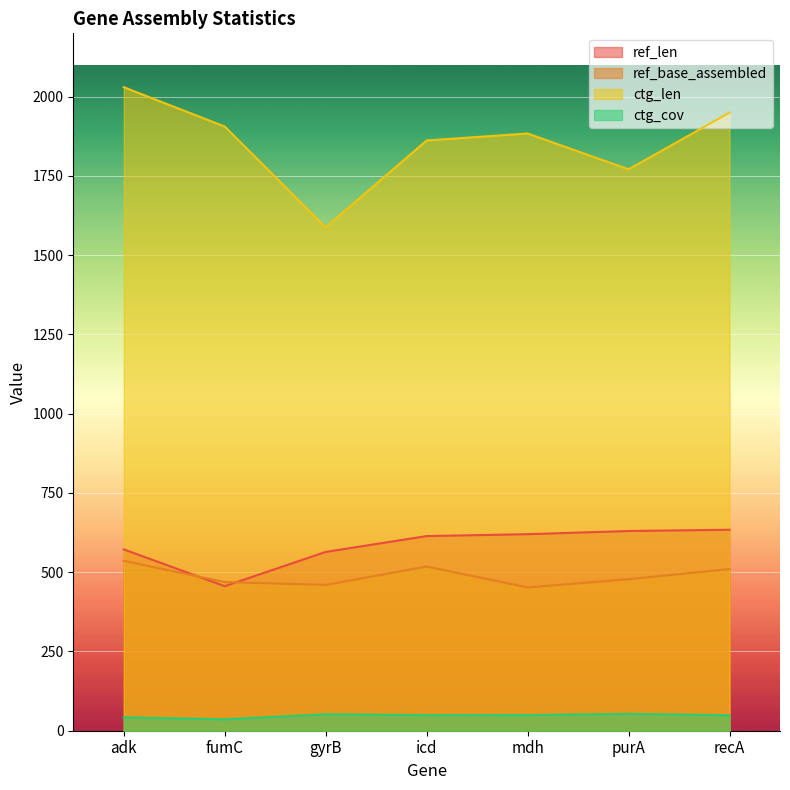

Reading left to right, extract all data points from this chart.

ref_len: 572.0	456.0	564.0	614.0	620.0	630.0	634.0
ref_base_assembled: 536.0	469.0	460.0	518.0	452.0	478.0	510.0
ctg_len: 2030.0	1906.0	1588.0	1862.0	1884.0	1771.0	1950.0
ctg_cov: 42.3	36.0	51.9	49.2	49.4	53.2	48.7